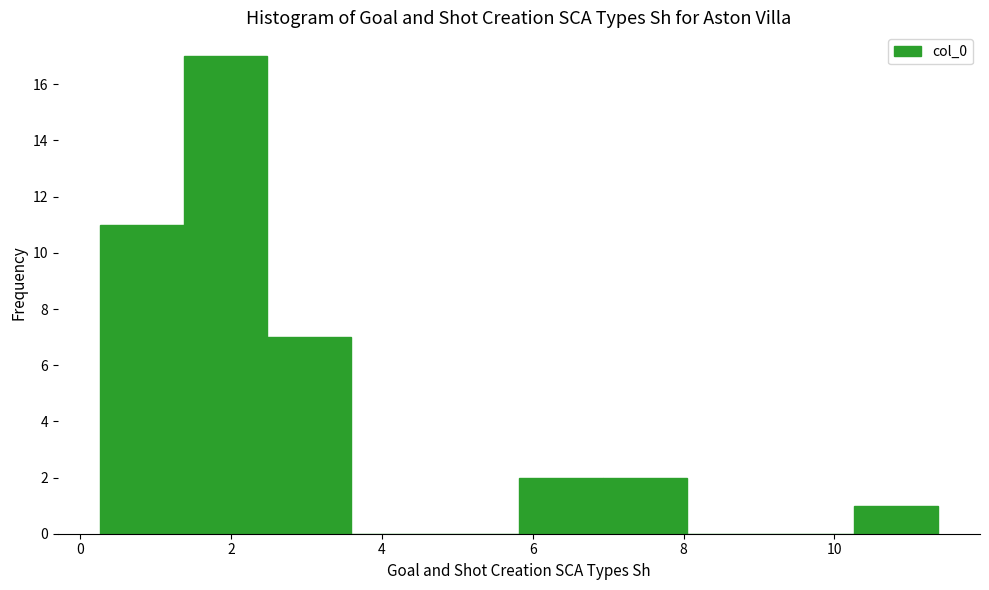

Reading left to right, list every bar in this chart as the range it spans on the x-axis followed by its height. Neither the bar edges nor the heights are printed on the chart, so give them approximately, as read against the axes.

0.2 to 1.4: 11
1.4 to 2.4: 17
2.4 to 3.6: 7
3.6 to 4.8: 0
4.8 to 5.8: 0
5.8 to 7.0: 2
7.0 to 8.0: 2
8.0 to 9.2: 0
9.2 to 10.2: 0
10.2 to 11.4: 1